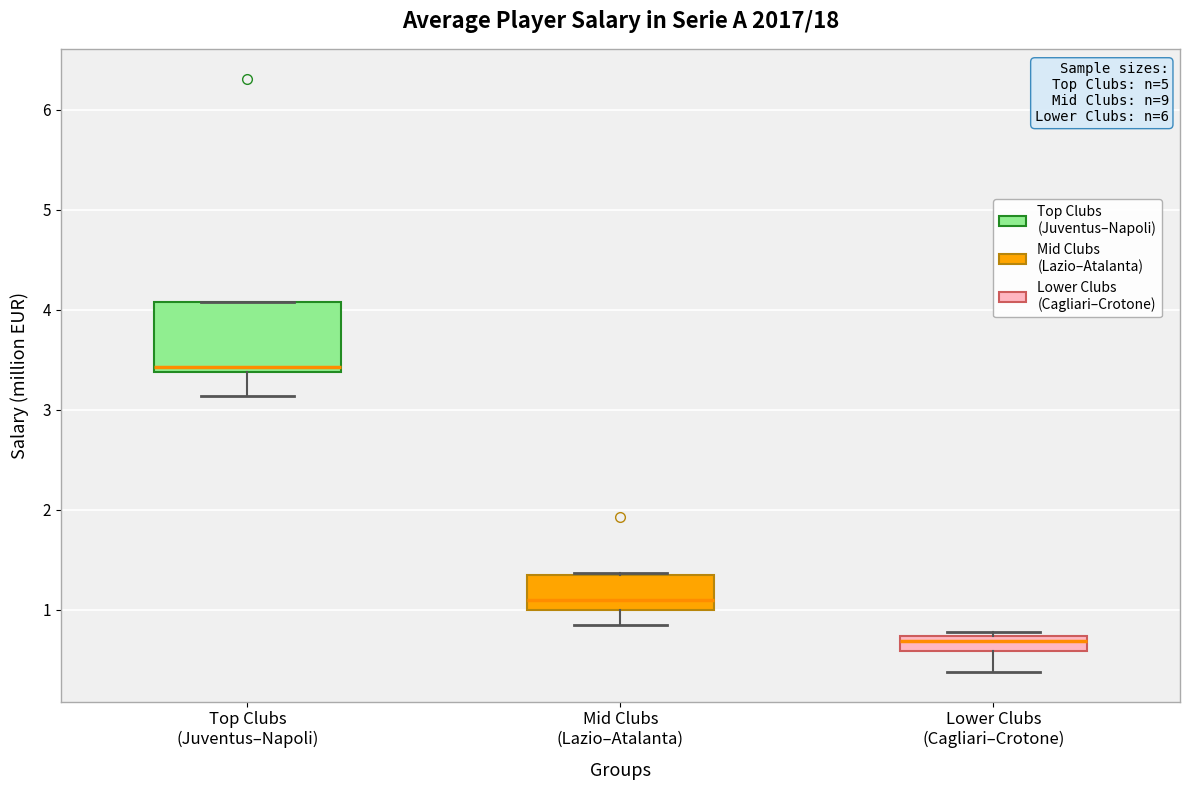

Which box has the highest median line?

Top Clubs (Juventus–Napoli)